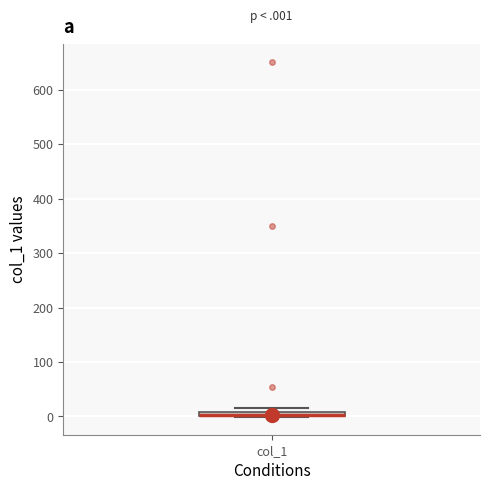

Where is the lower edge of the box for col_1 on the y-axis? The values are not printed on the chart, so give them approximately, as read against the axis.

0